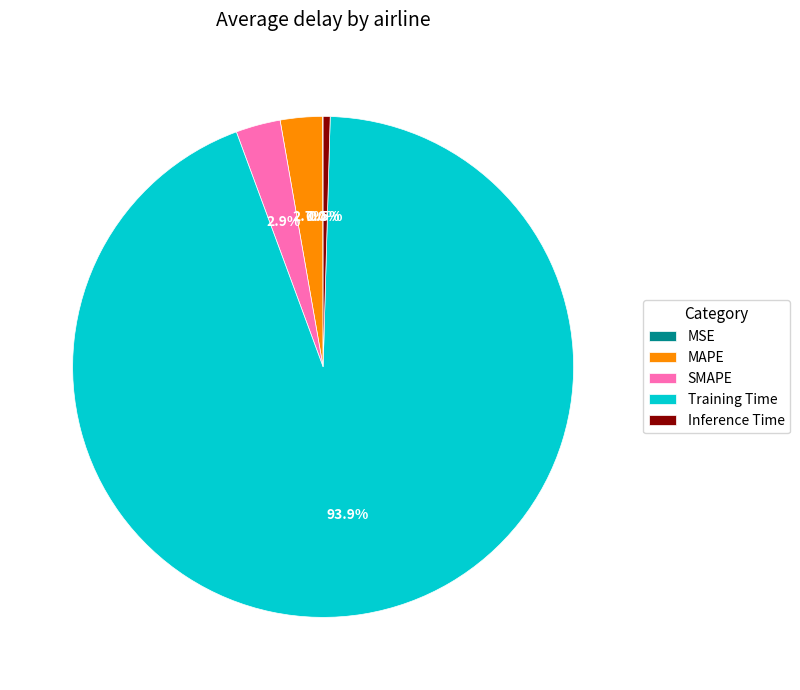

Which has a higher value, Training Time or MAPE?

Training Time